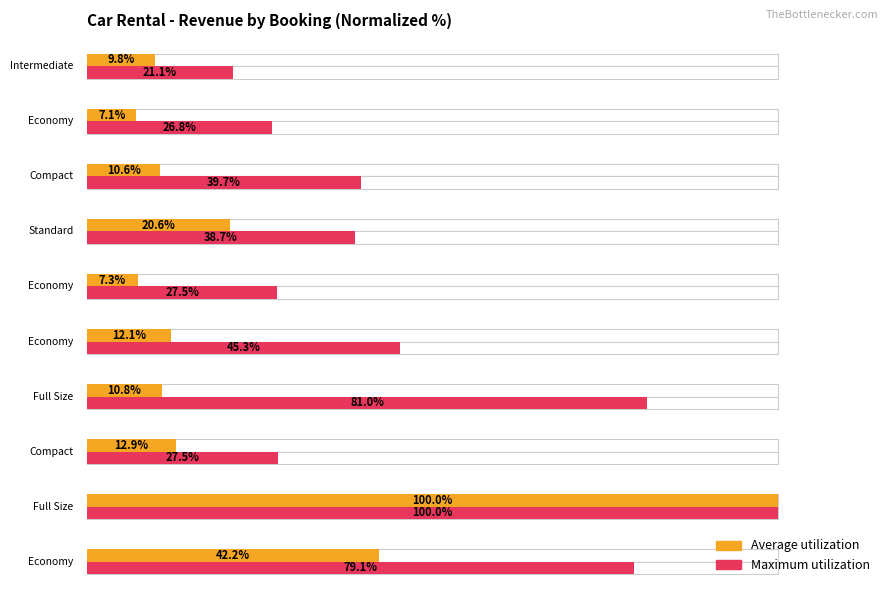

Which series has the largest range (max minus min)?

Average utilization